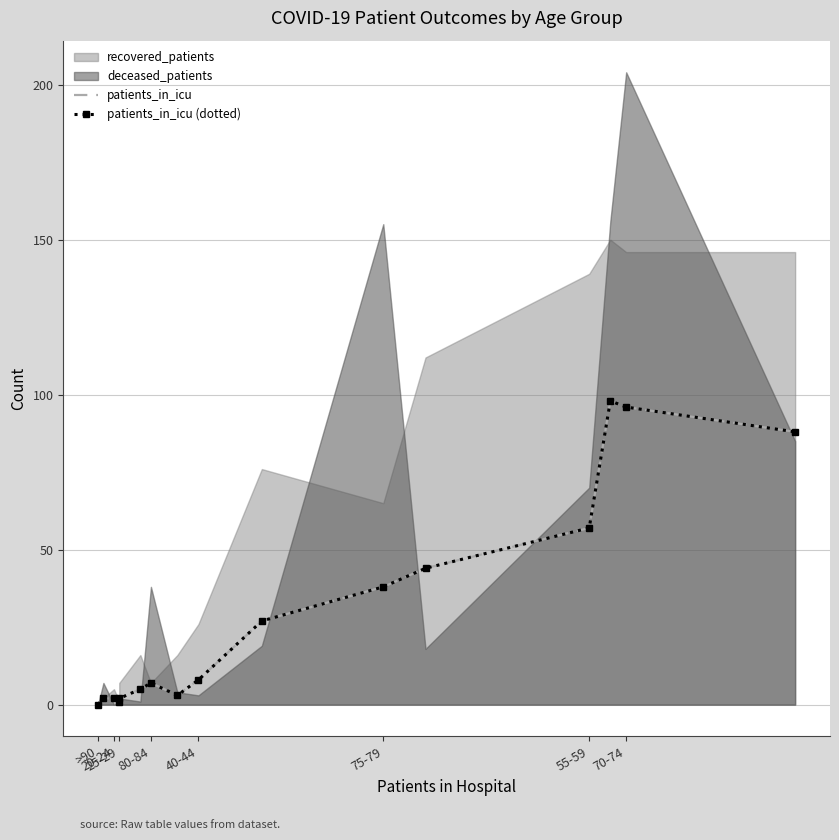

How many lines are shown in the chart?

2